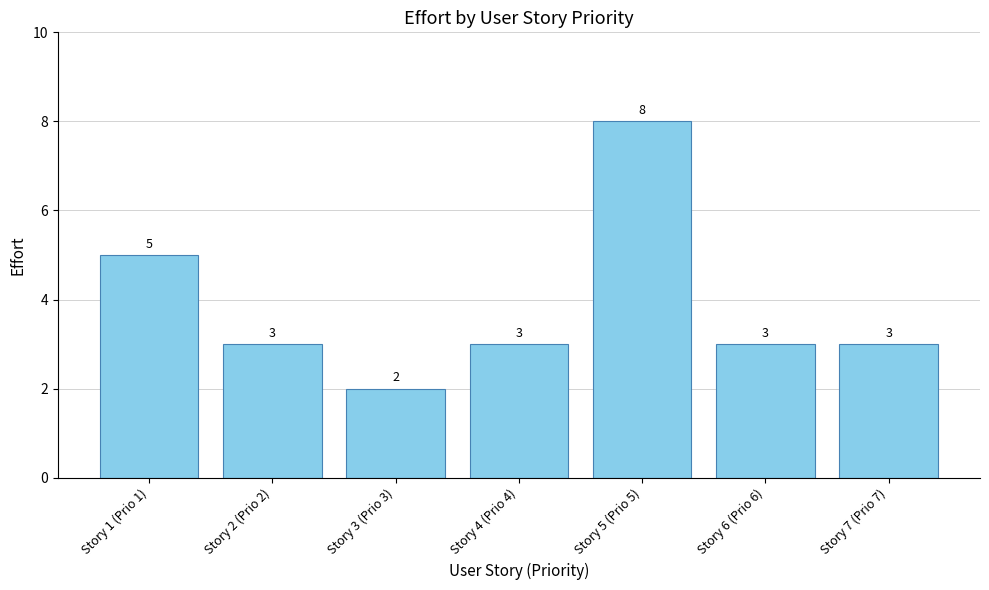

What position from the right is Story 6 (Prio 6)?

2